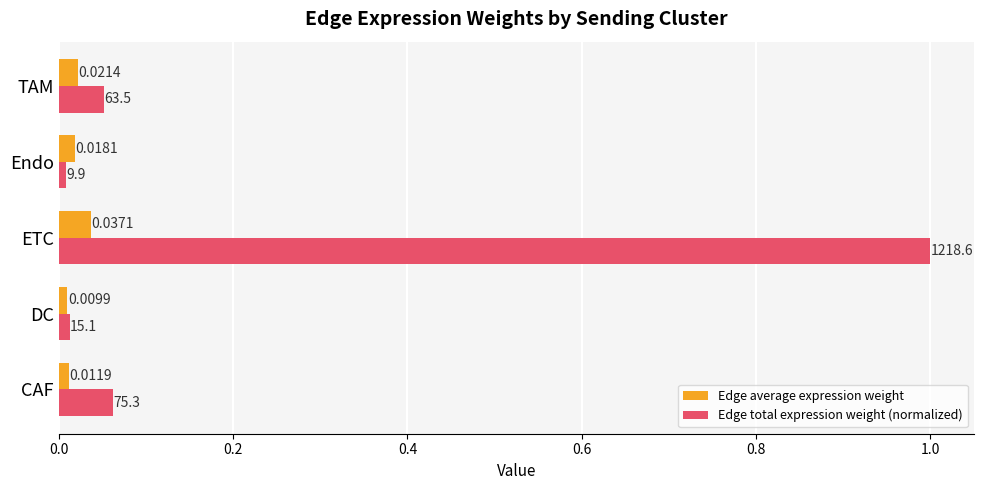

What is the sum of all Edge total expression weight (normalized) values?

1.1